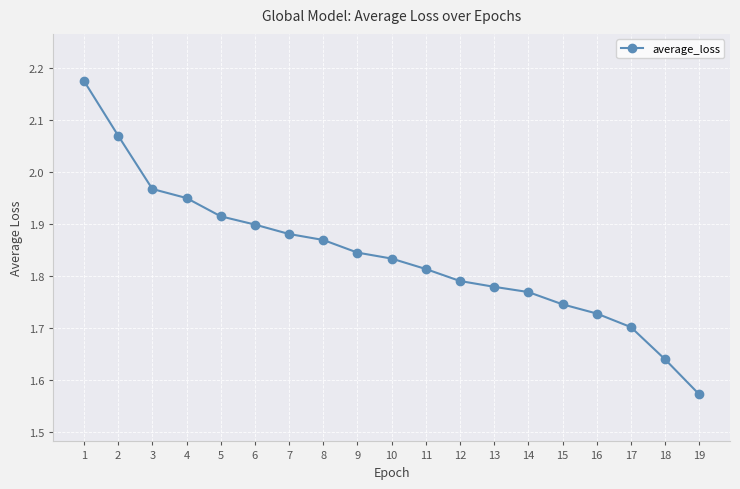

Where is the data nearest to the value 1?

19